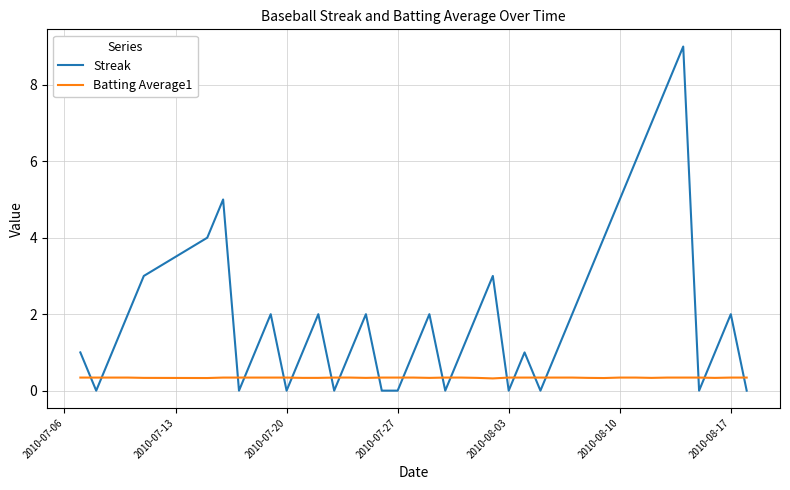

Which series has the widest spread of values?

Streak